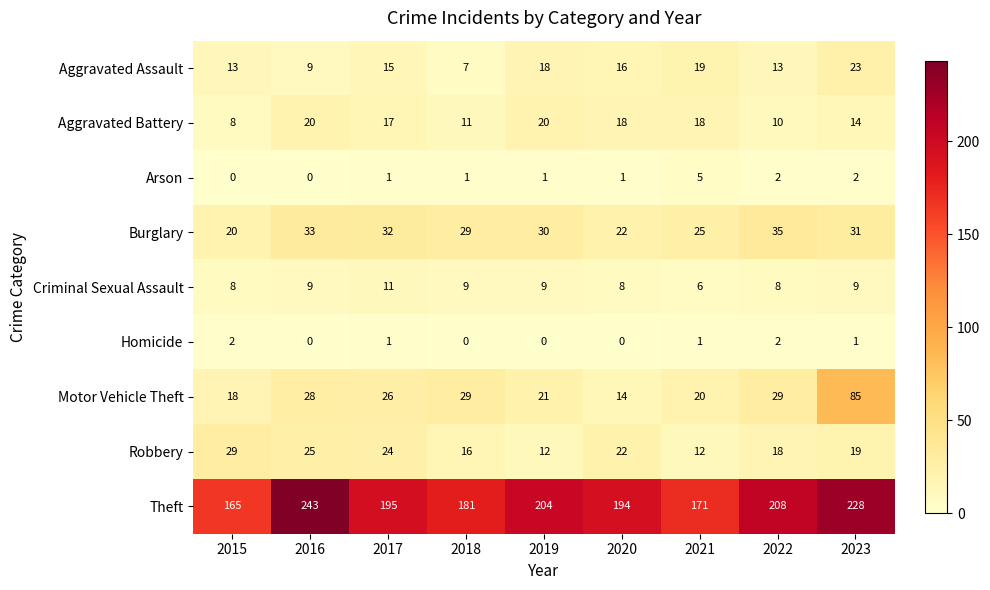

What is the spread (max minus min) of values at 2022?

206